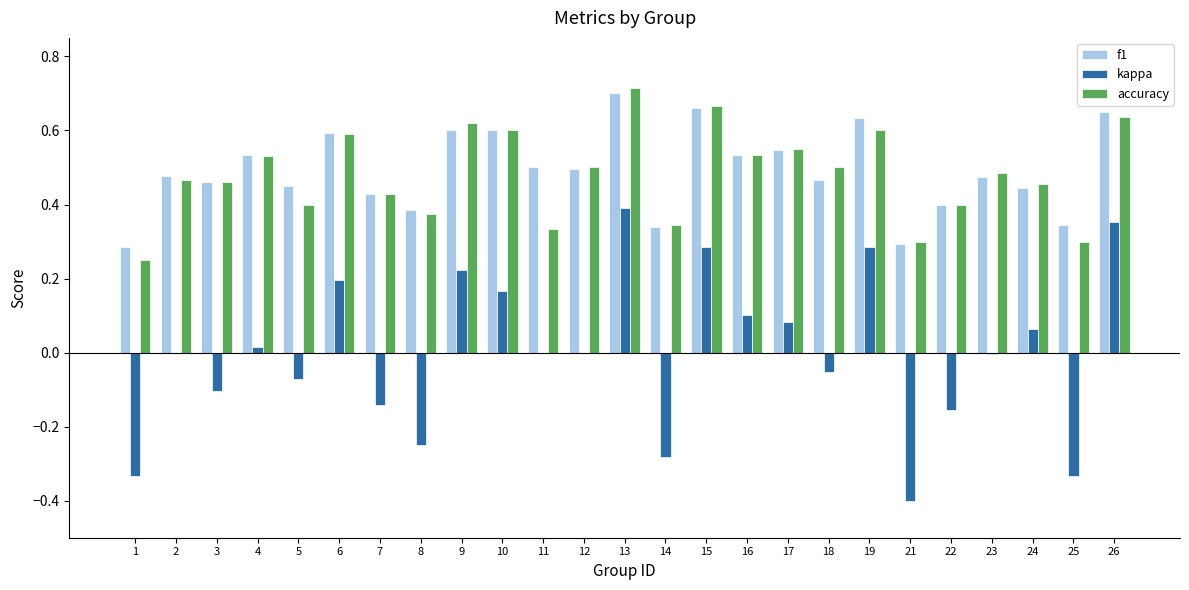

Are the bars grouped side by side (vs. stacked)?

Yes